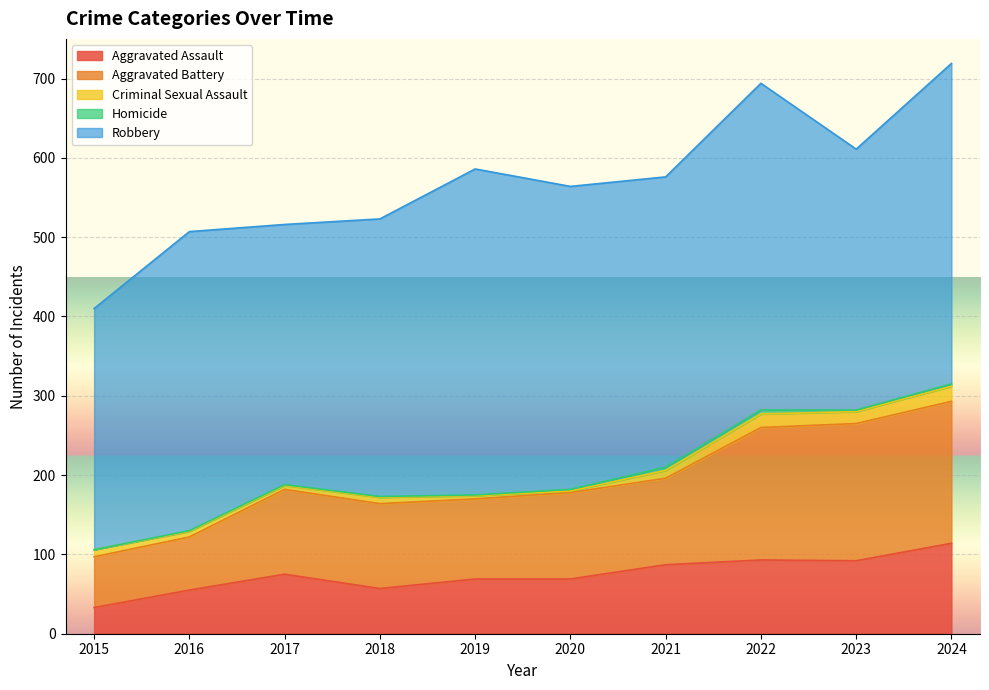

At which label is Robbery closest to 358?

2018